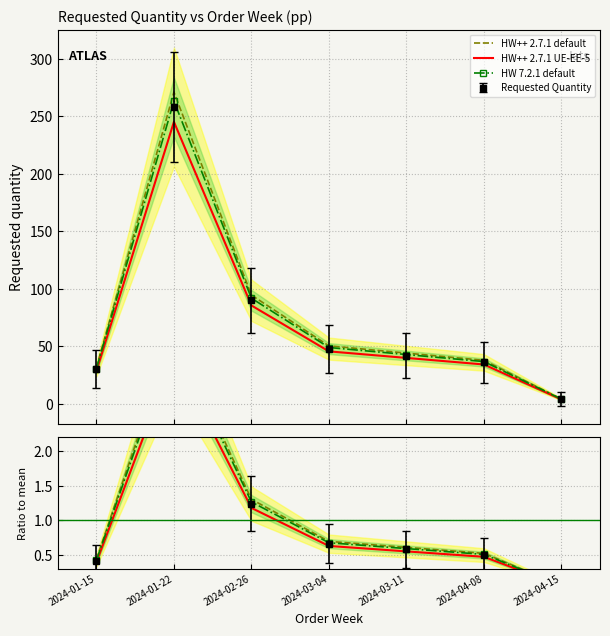

What is the value of the HW++ 2.7.1 UE-EE-5 point at the 6th from the left?

0.5